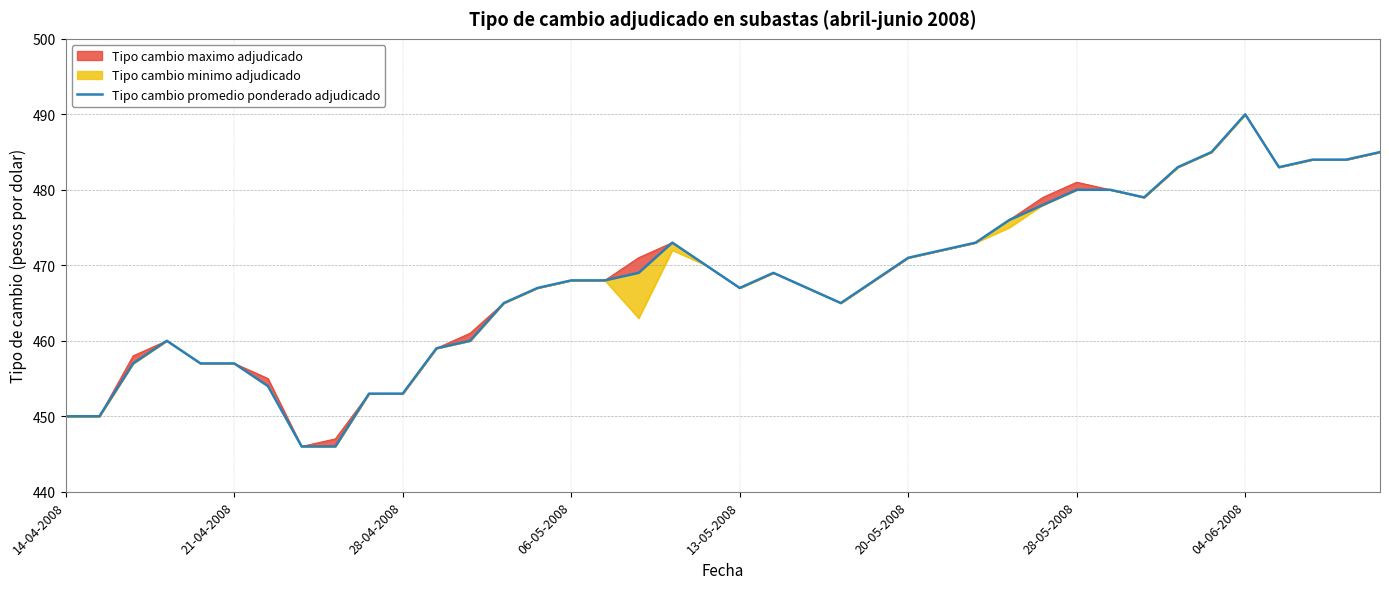

True or false: the data shows 299 at 11.

False